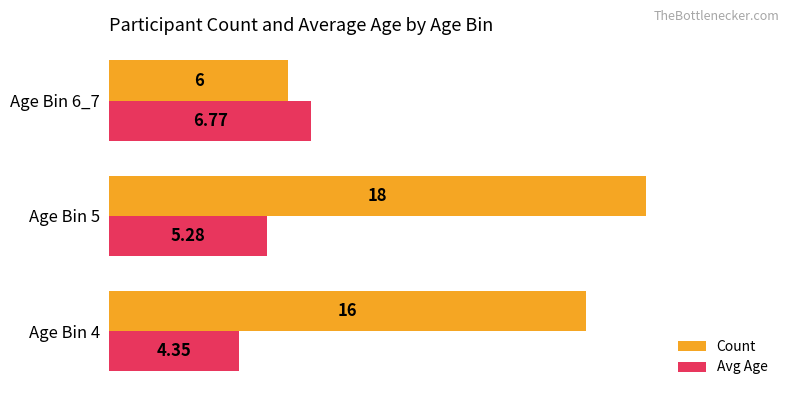

What are all the series names shown in the legend?

Count, Avg Age